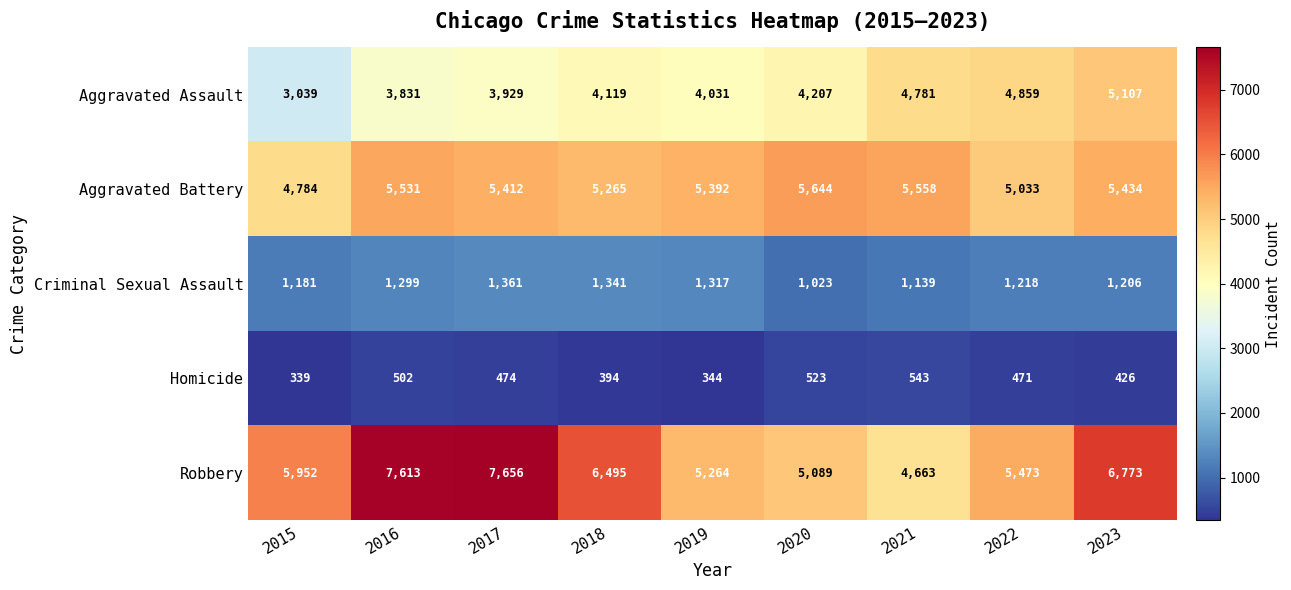

What is the total value across all series at 2017?

18832